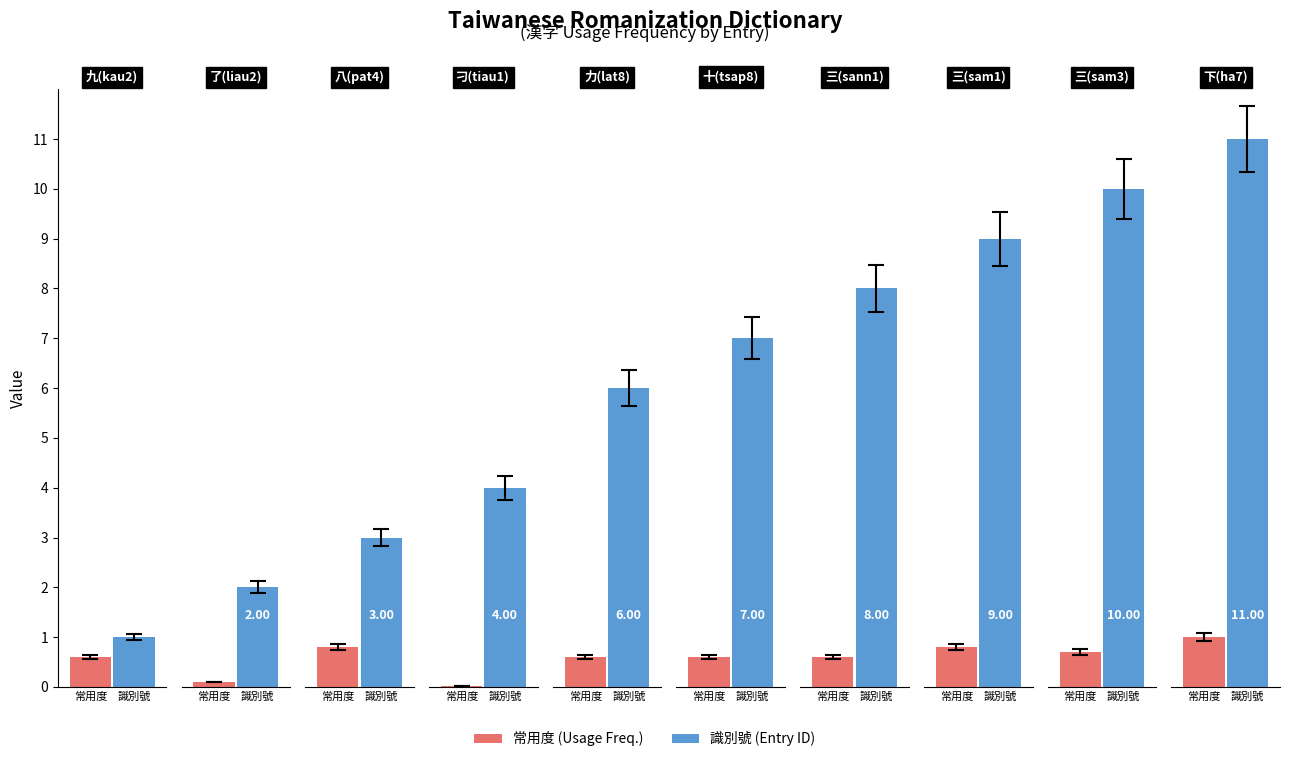

What is the difference between the maximum and second lowest values in the ID (識別號 scaled) series?

9.0